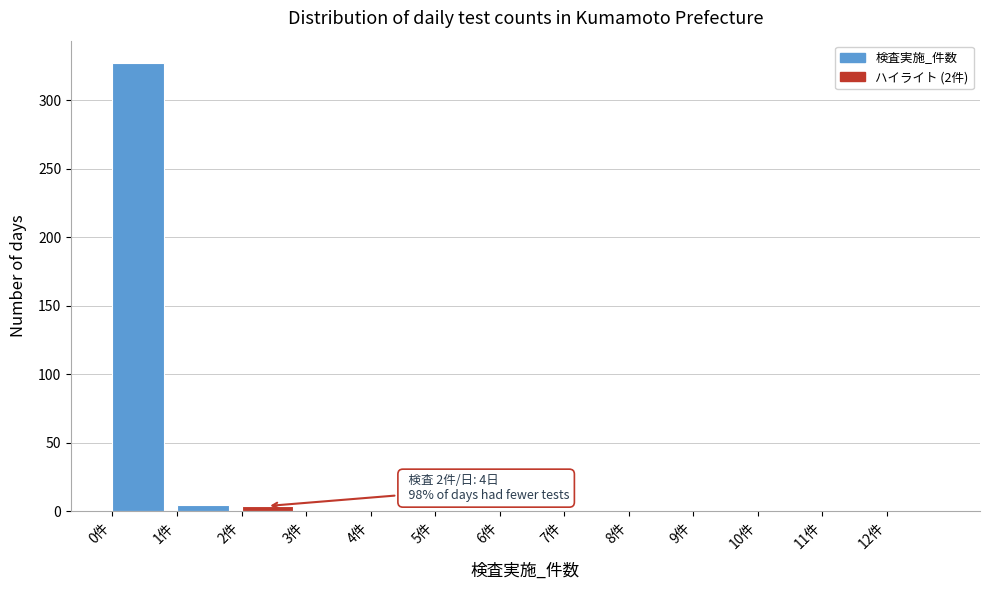

Over which range of the x-axis is the bar tallest?

0 to 1